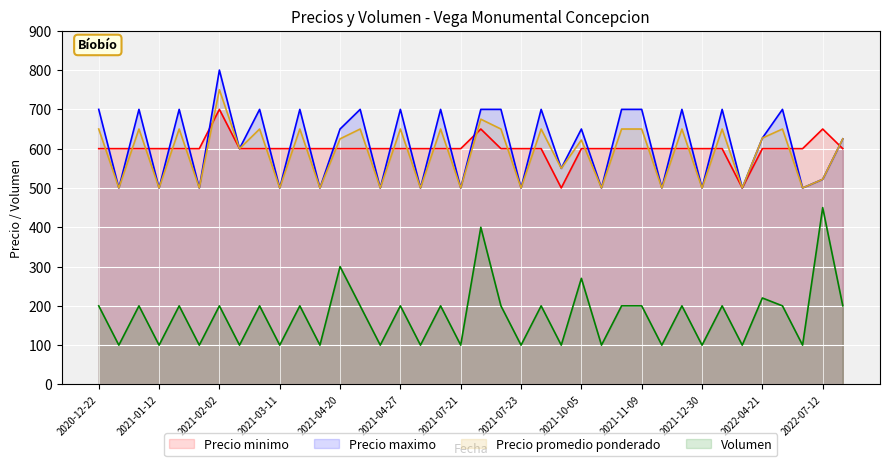

Which series changed the most between 2021-02-02 and 2021-07-23?

Precio maximo